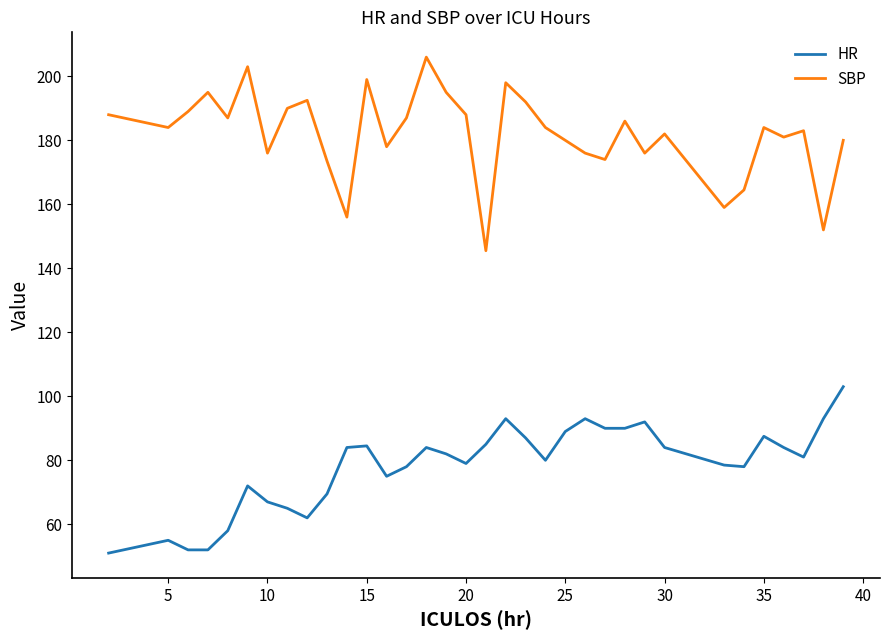

What is the difference between the maximum and second lowest values in the SBP series?

54.0